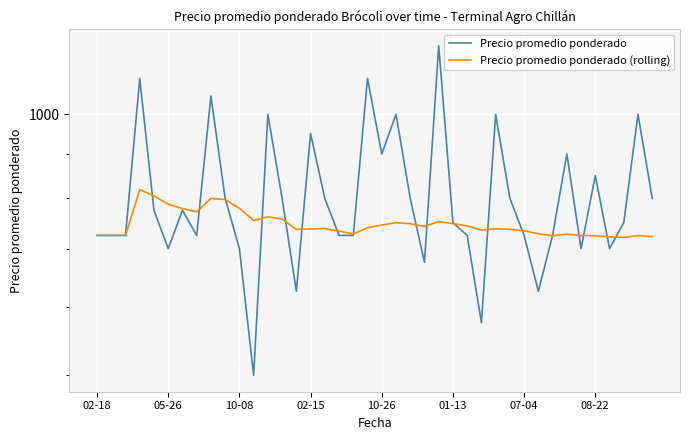

The Precio promedio ponderado series shows 974.2 at 05-26. True or false?

False